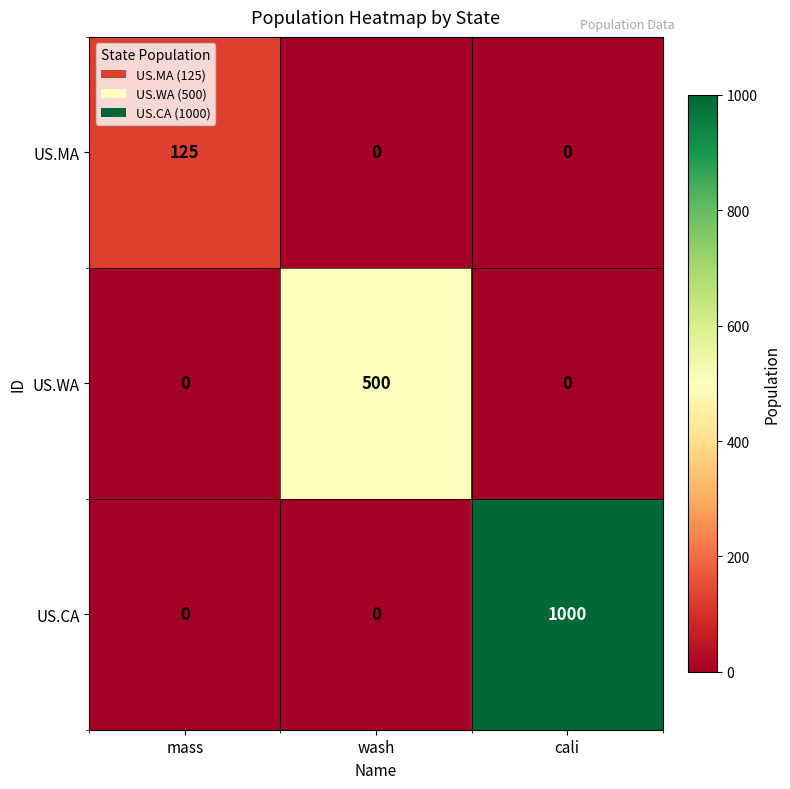

Reading left to right, transcribe all the data shown in this chart.

US.MA: mass=125	wash=0	cali=0
US.WA: mass=0	wash=500	cali=0
US.CA: mass=0	wash=0	cali=1000